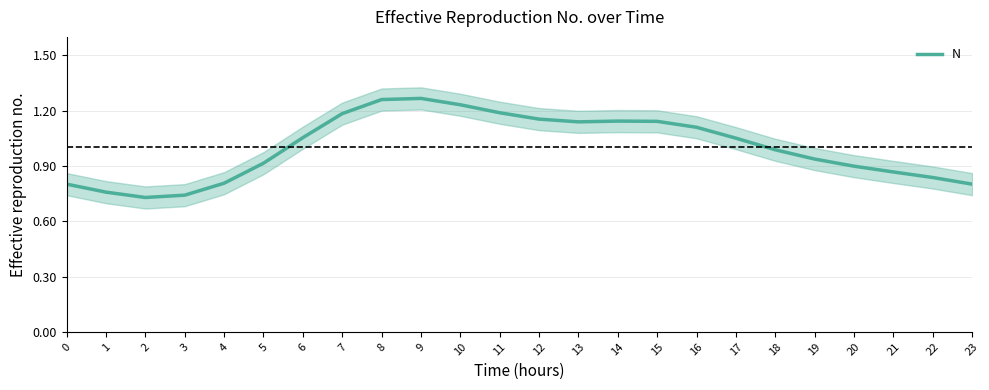

At which label does the data first exceed 1?

6